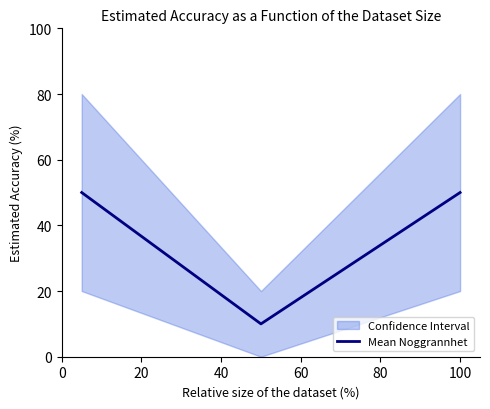

What is the value of the 2nd point from the left?

10